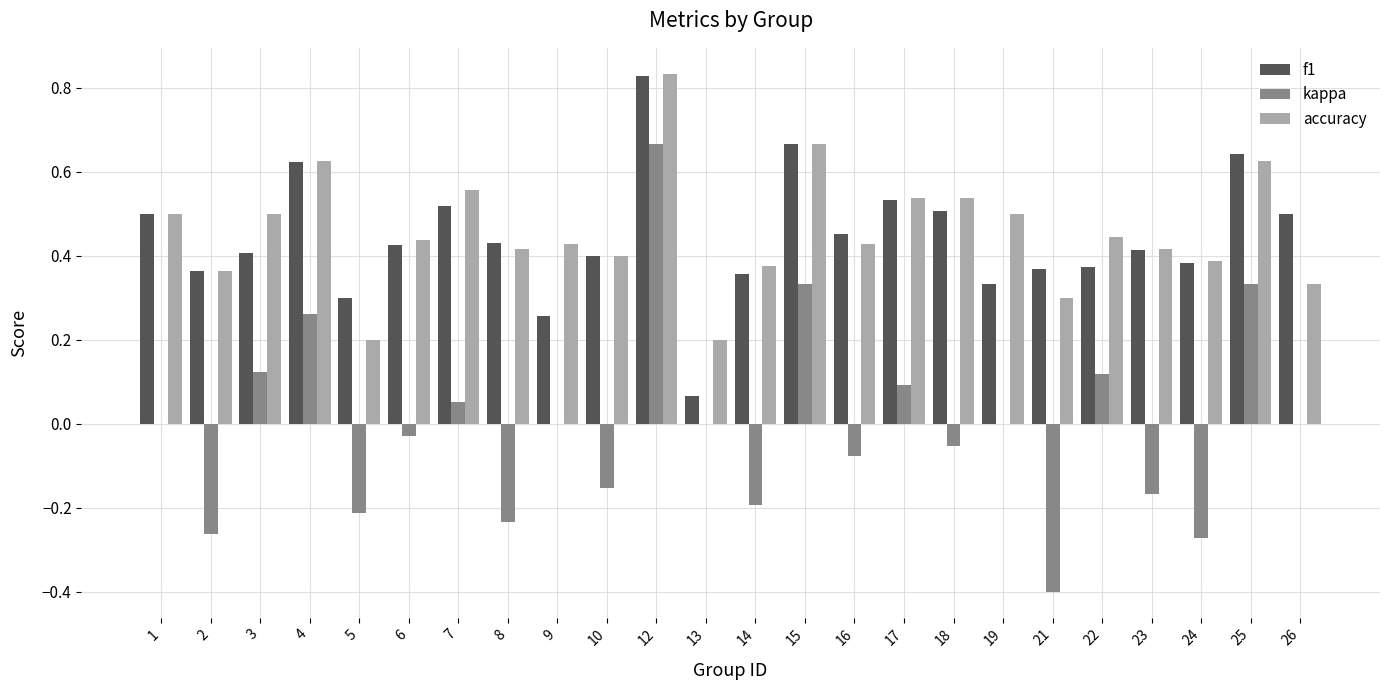

At which category does the chart reach its peak across all series?

12